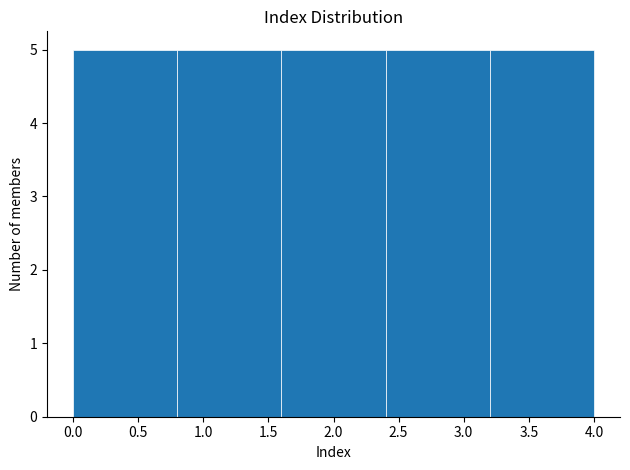

Reading left to right, transcribe this chart: for each bar, give the range it covers on the x-axis and its height. The values are not printed on the chart, so give them approximately, as read against the axis.

0.0 to 0.8: 5
0.8 to 1.6: 5
1.6 to 2.4: 5
2.4 to 3.2: 5
3.2 to 4.0: 5